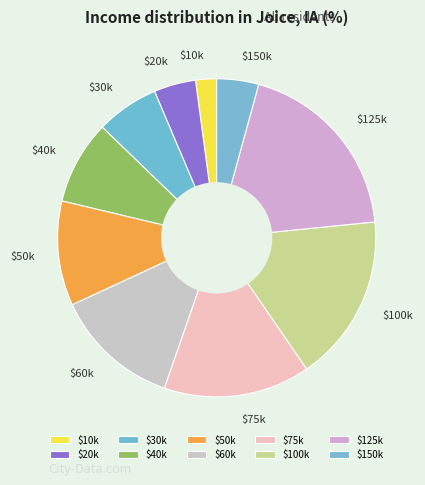

True or false: $50k accounts for 11% of the total.

True